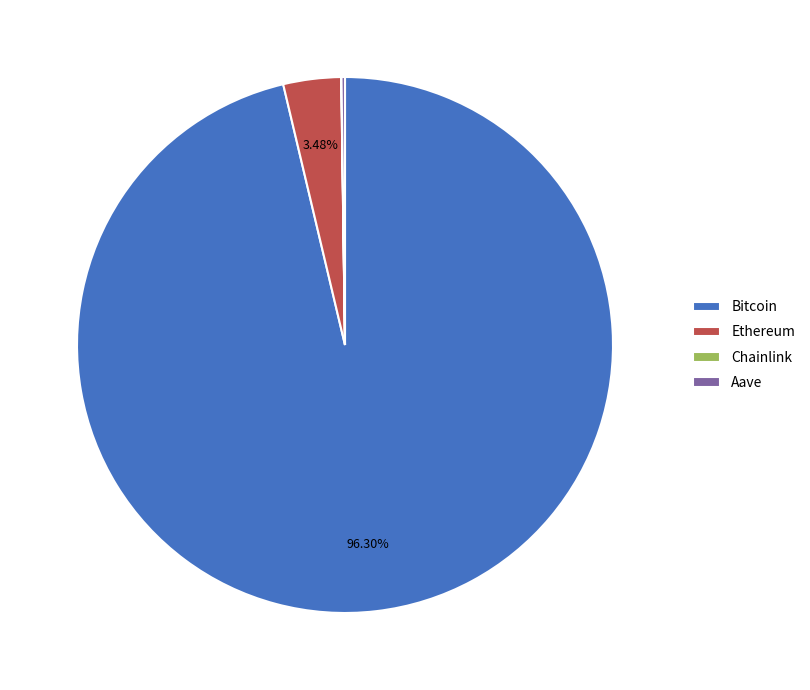

Which slice represents more than half of the pie?

Bitcoin